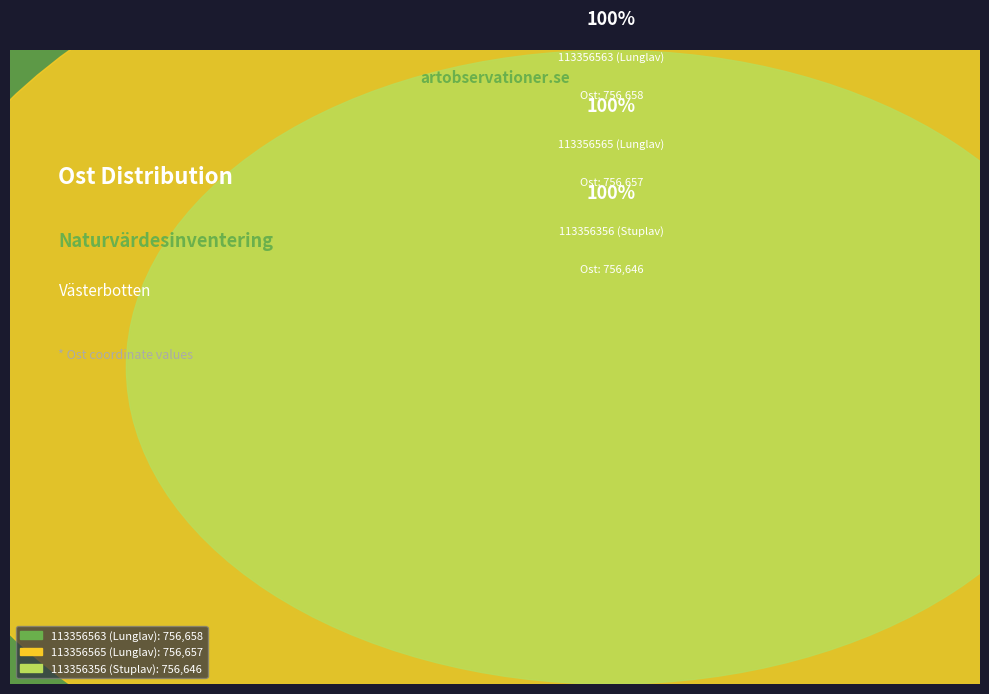

Combined, do 113356356 (Stuplav) and 113356565 (Lunglav) account for over 50%?

Yes